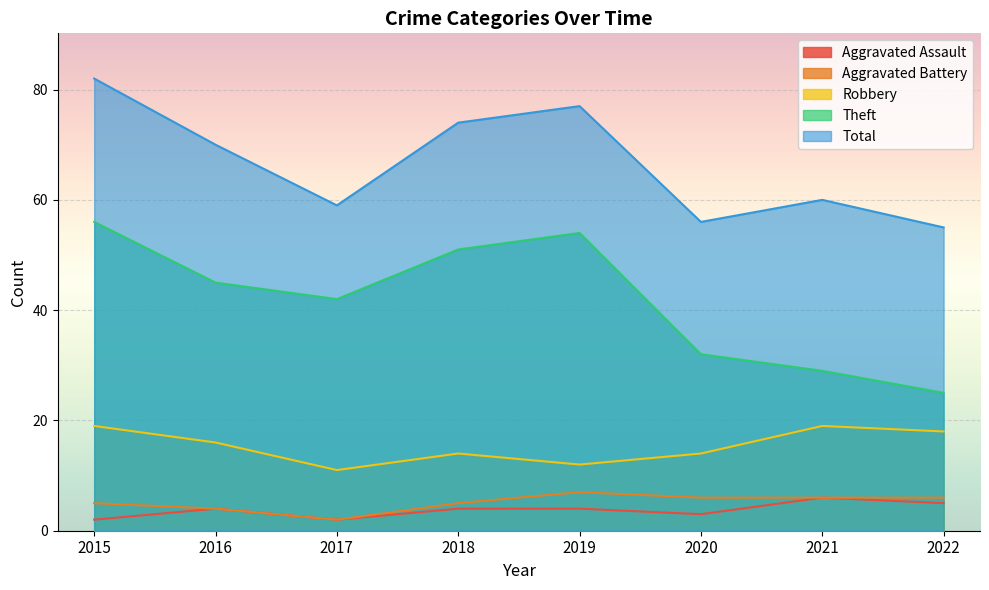

How many values in the Theft series exceed 45?

3